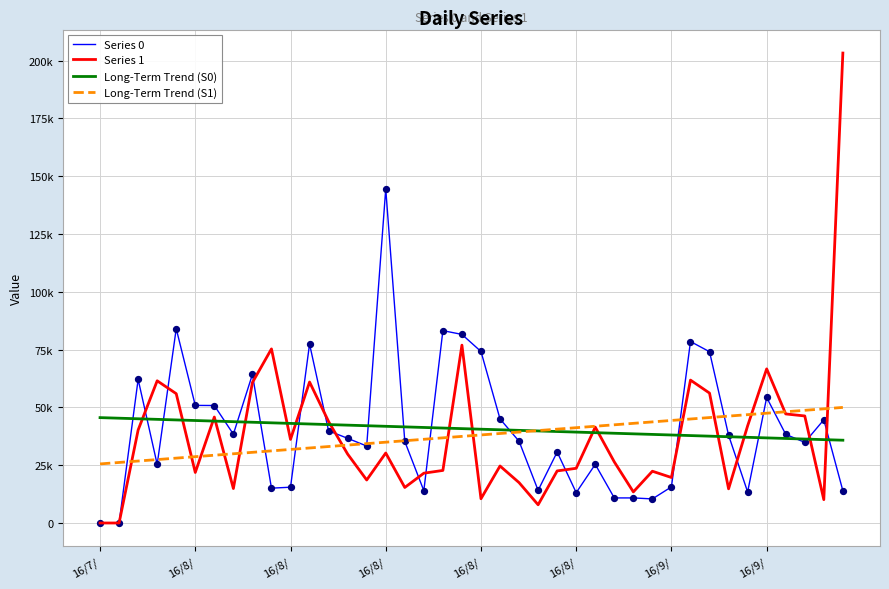

Which series has the largest total across all categories?

Series 0